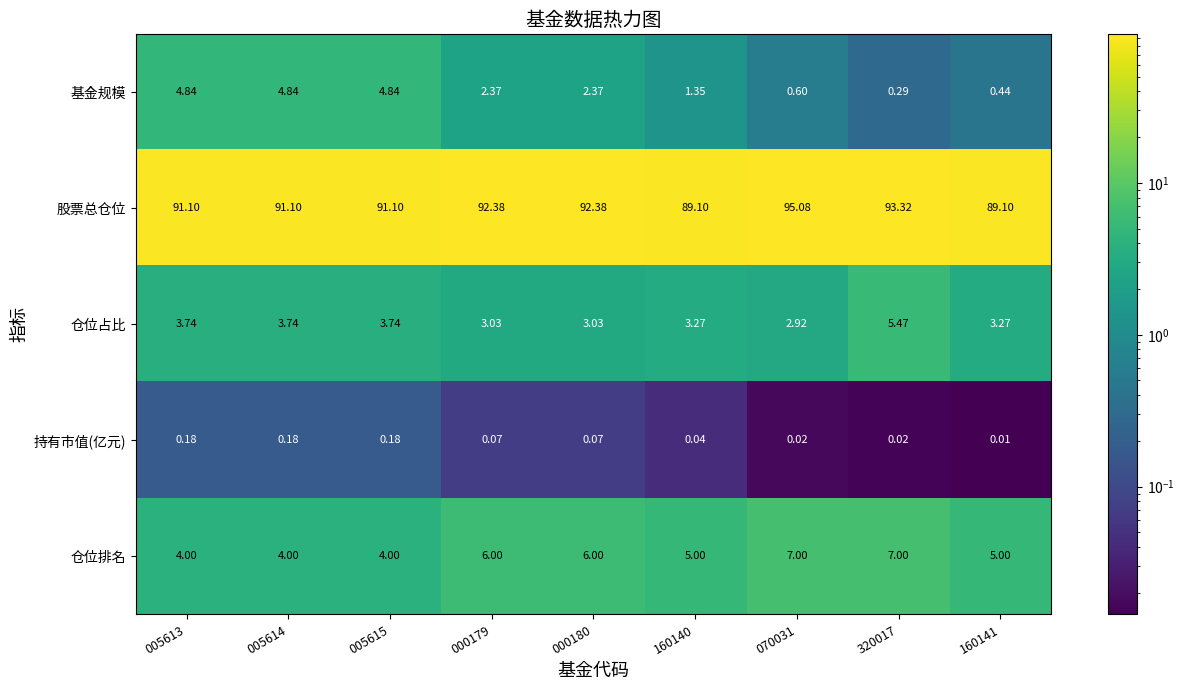

Rank the series at 000179 from lowest to highest value.

持有市值(亿元), 基金规模, 仓位占比, 仓位排名, 股票总仓位